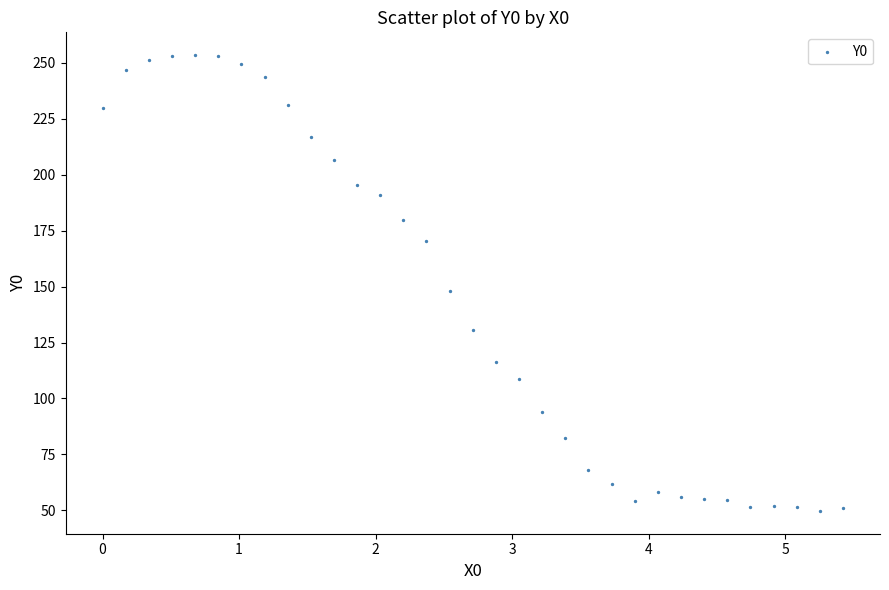

What is the range of X values (max minus min)?

5.4